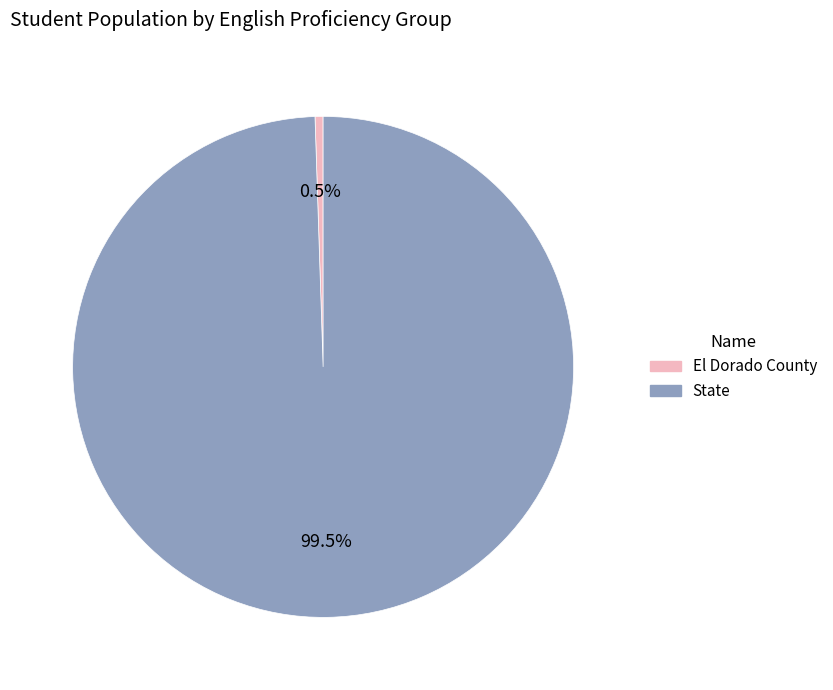

Is there a majority slice in this chart?

Yes